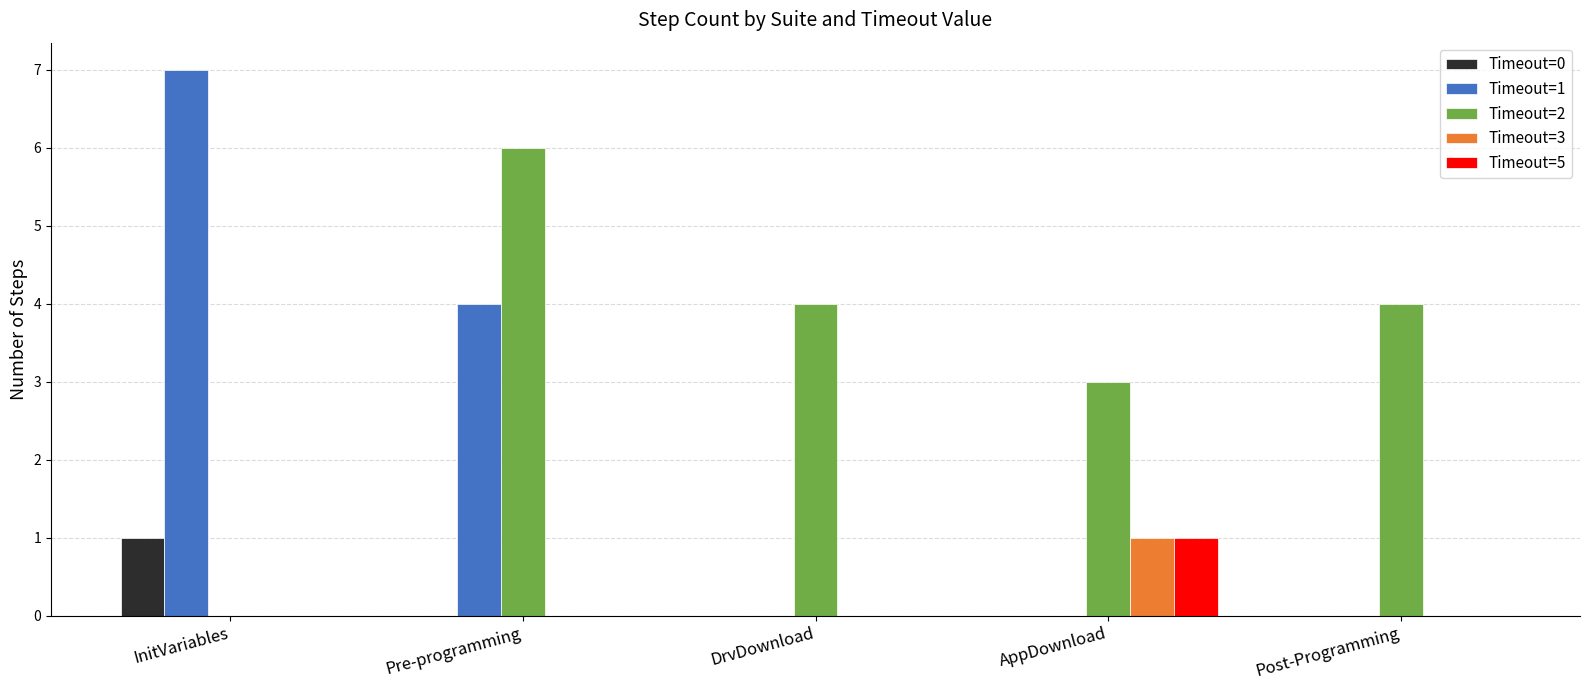

Which series changed the most between Pre-programming and AppDownload?

Timeout=1